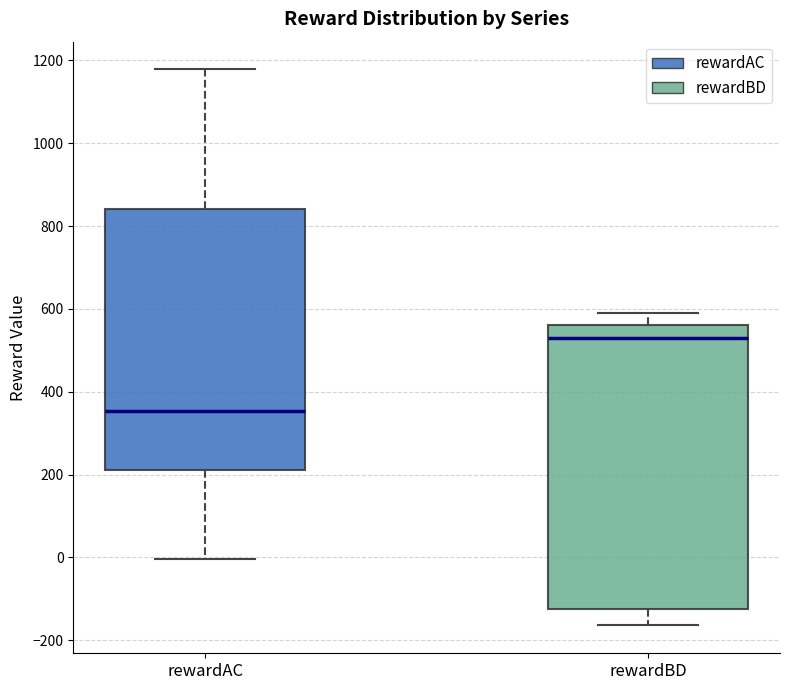

Which box has the lowest median line?

rewardAC